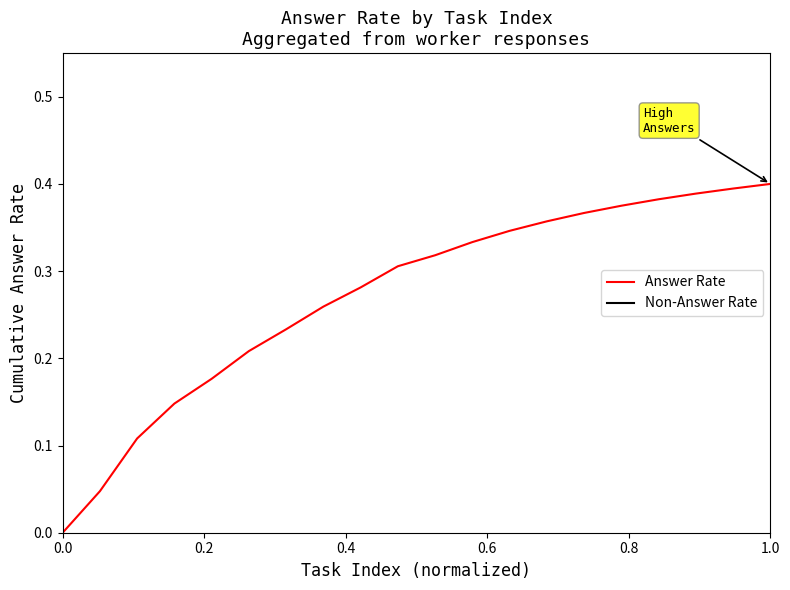

True or false: Answer Rate and Non-Answer Rate intersect in this chart.

False